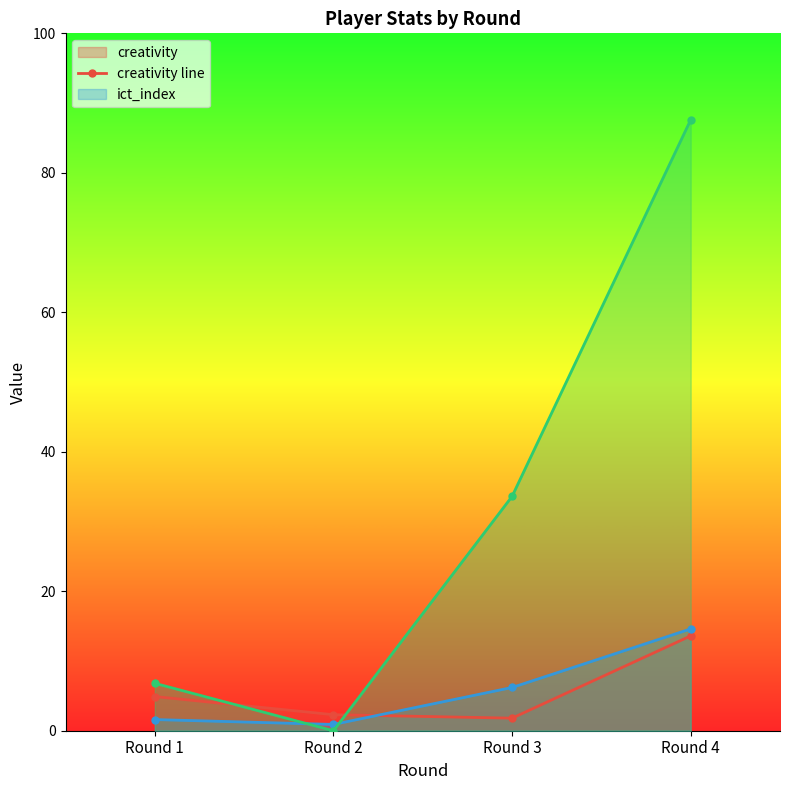

At which category is the sum across all series the highest?

Round 4